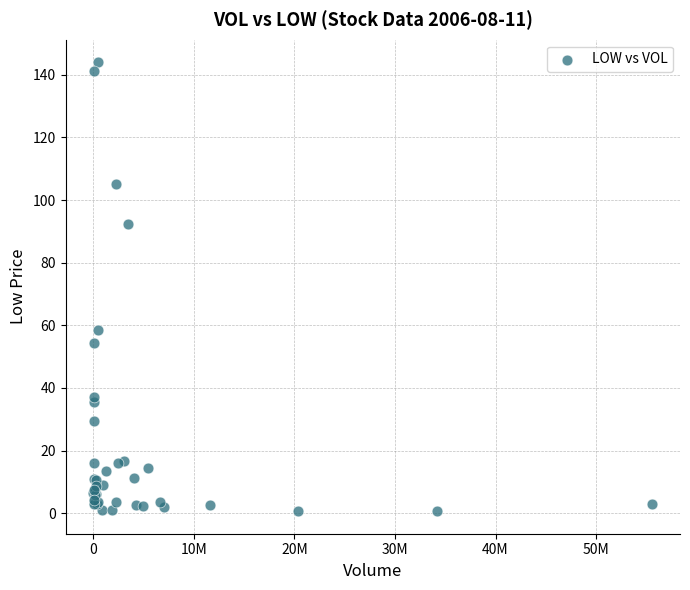

What Y value in the scatter plot is closest to 72?

58.5